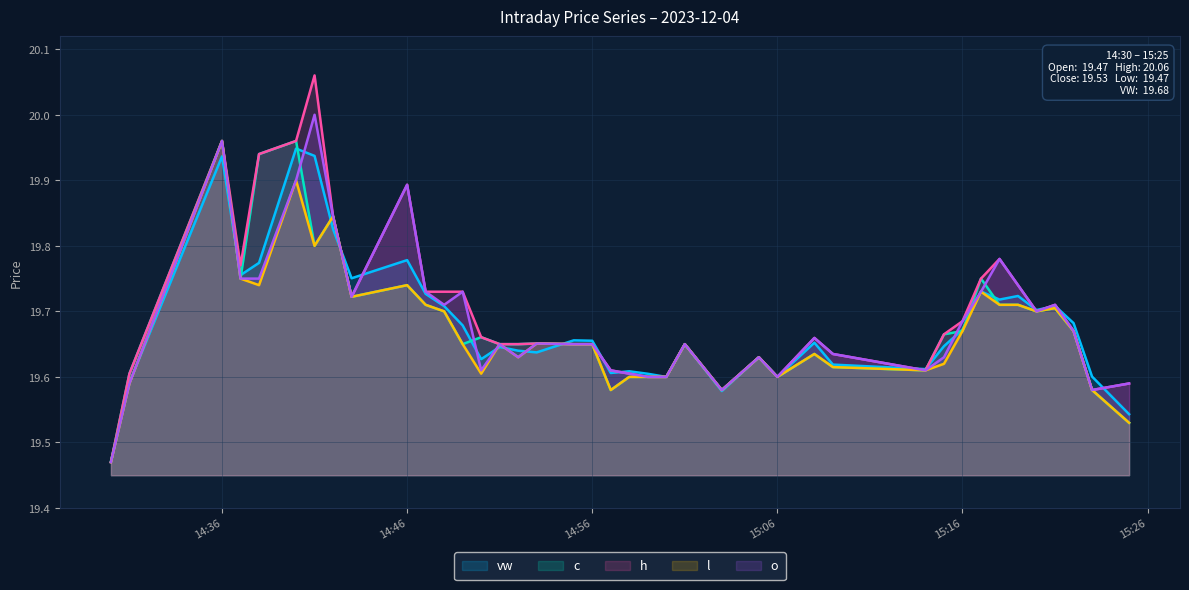

The o series shows 13.1 at 14:46. True or false?

False